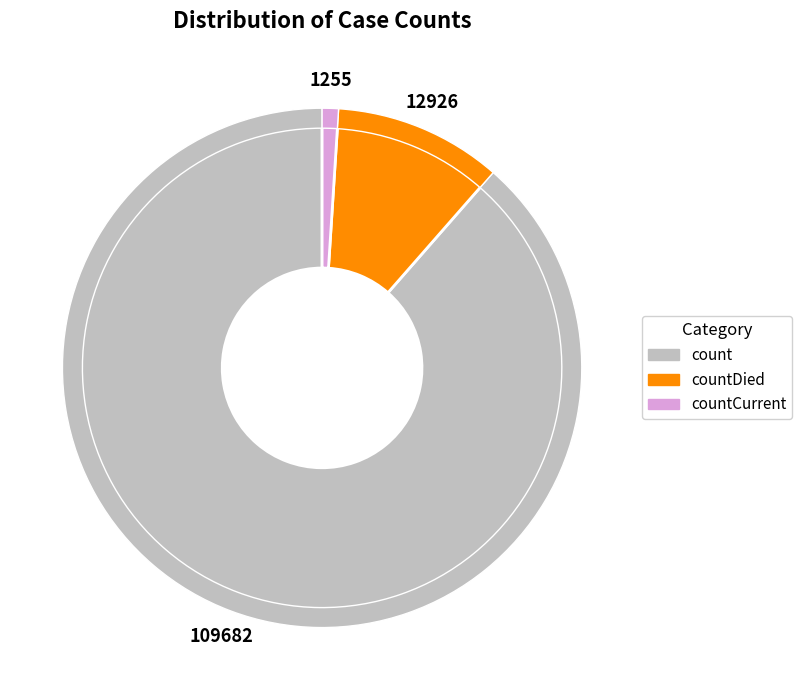

Is there a majority slice in this chart?

Yes